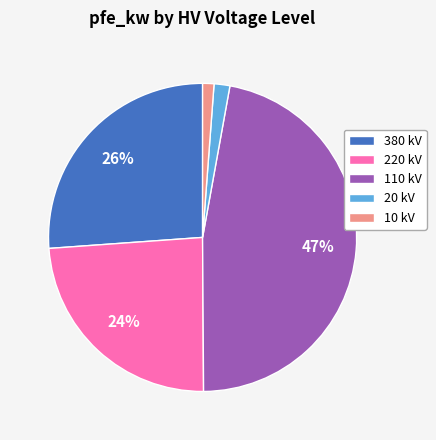

To the nearest percent, what is the combined percentage of 10 kV and 20 kV?

3%